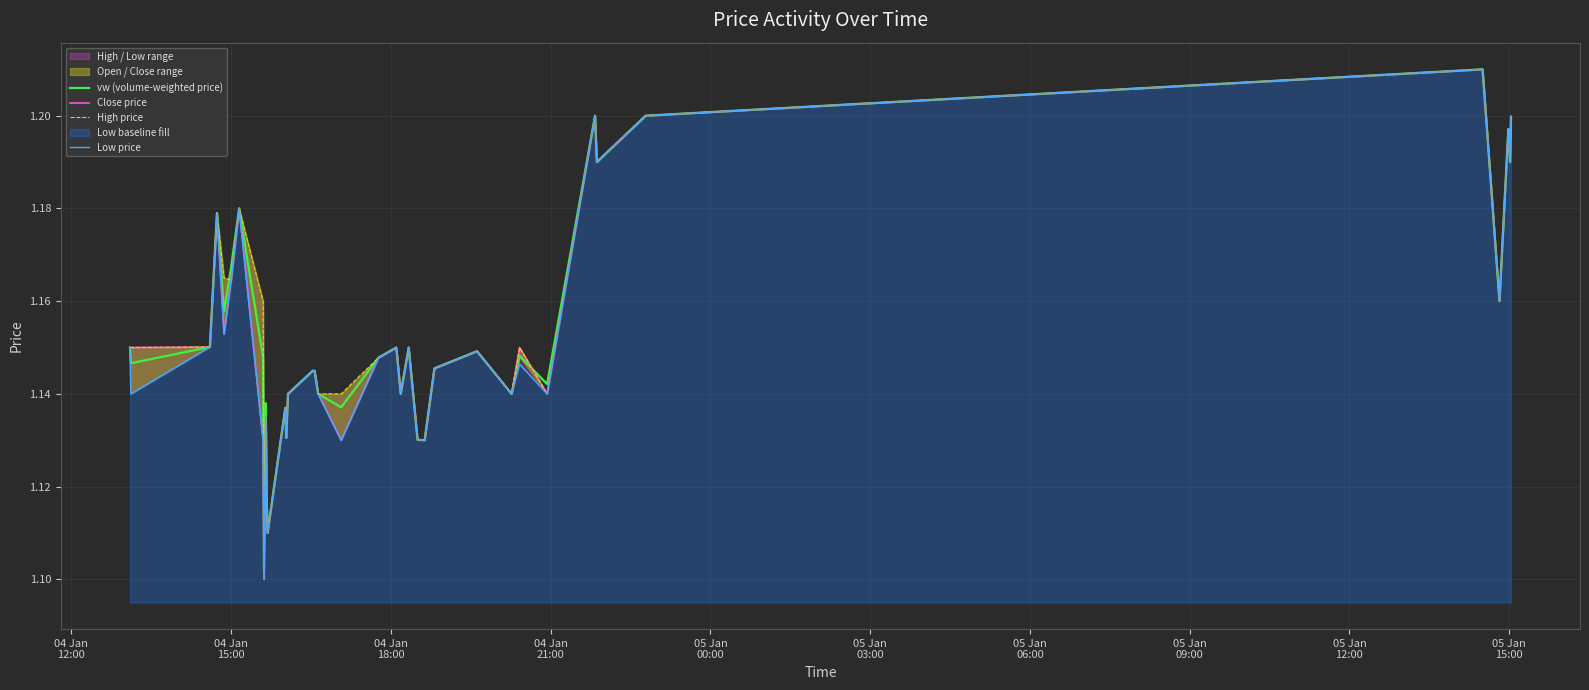

How many lines are shown in the chart?

4